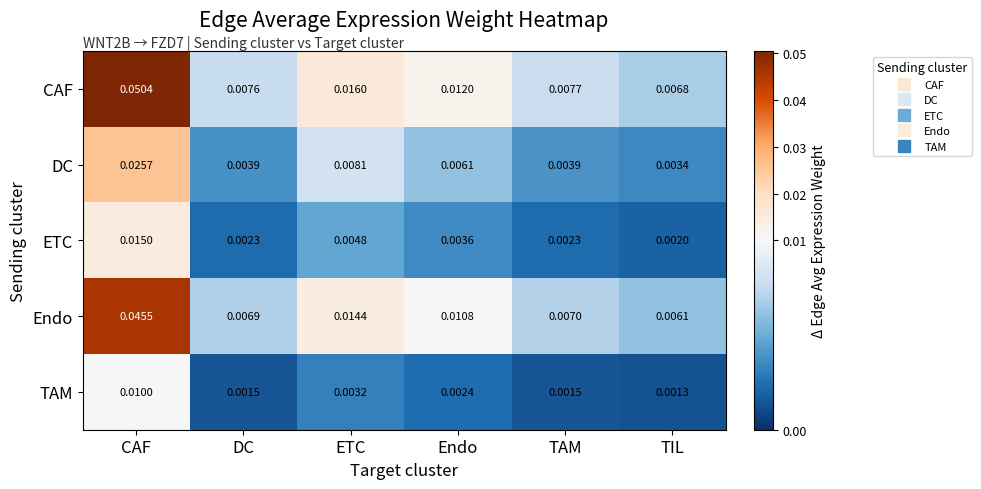

At which category is the sum across all series the highest?

CAF